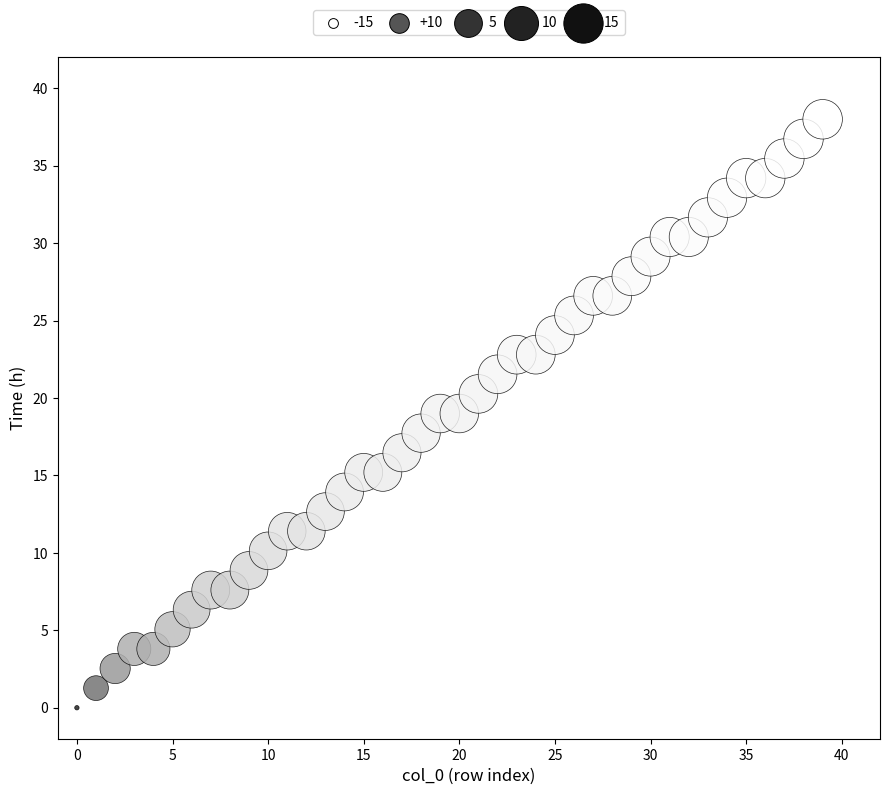

What is the range of Y values (max minus min)?

38.0